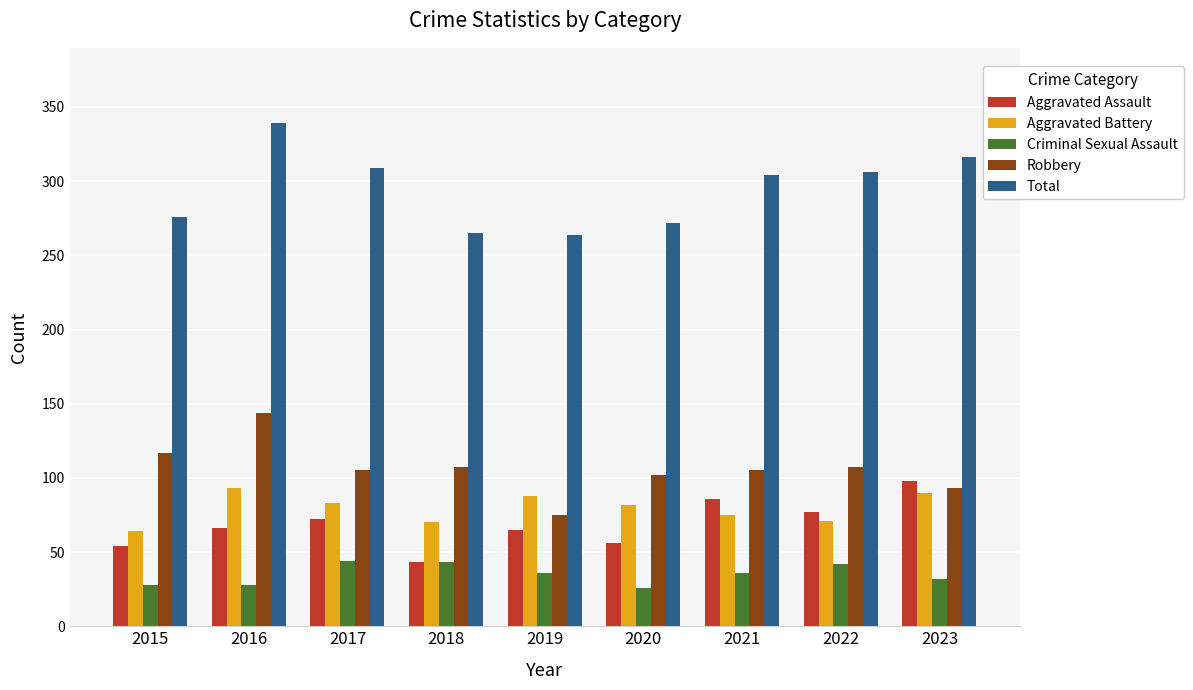

How many bars are there in each group?

5